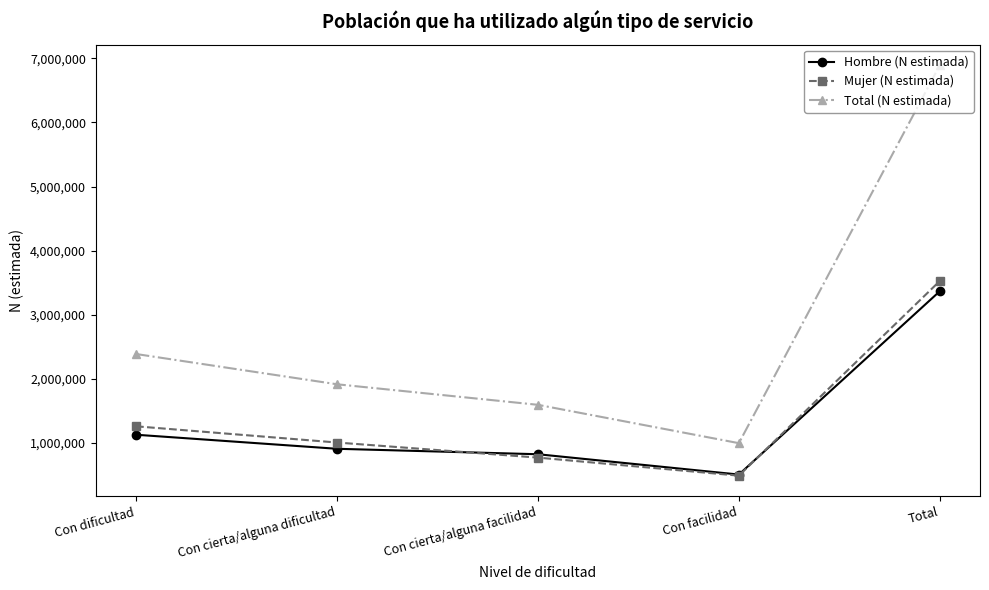

True or false: Total (N estimada) has more than 0 interior local peaks.

False